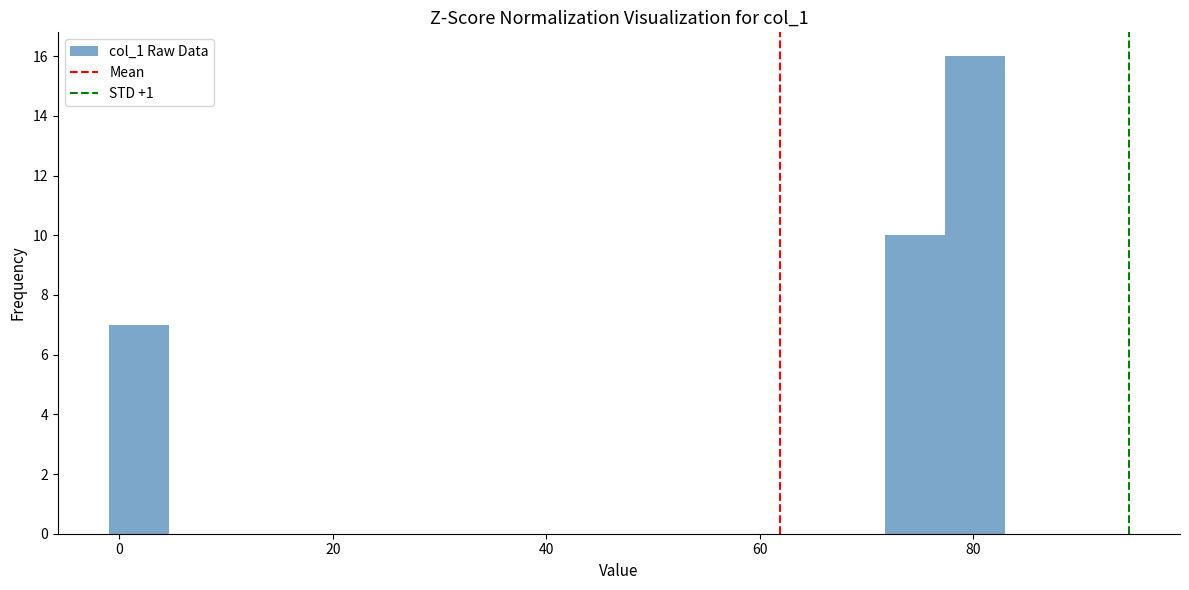

Around what value on the x-axis is the tallest bar? Give the approximate position of its centre, as read against the axis.

80